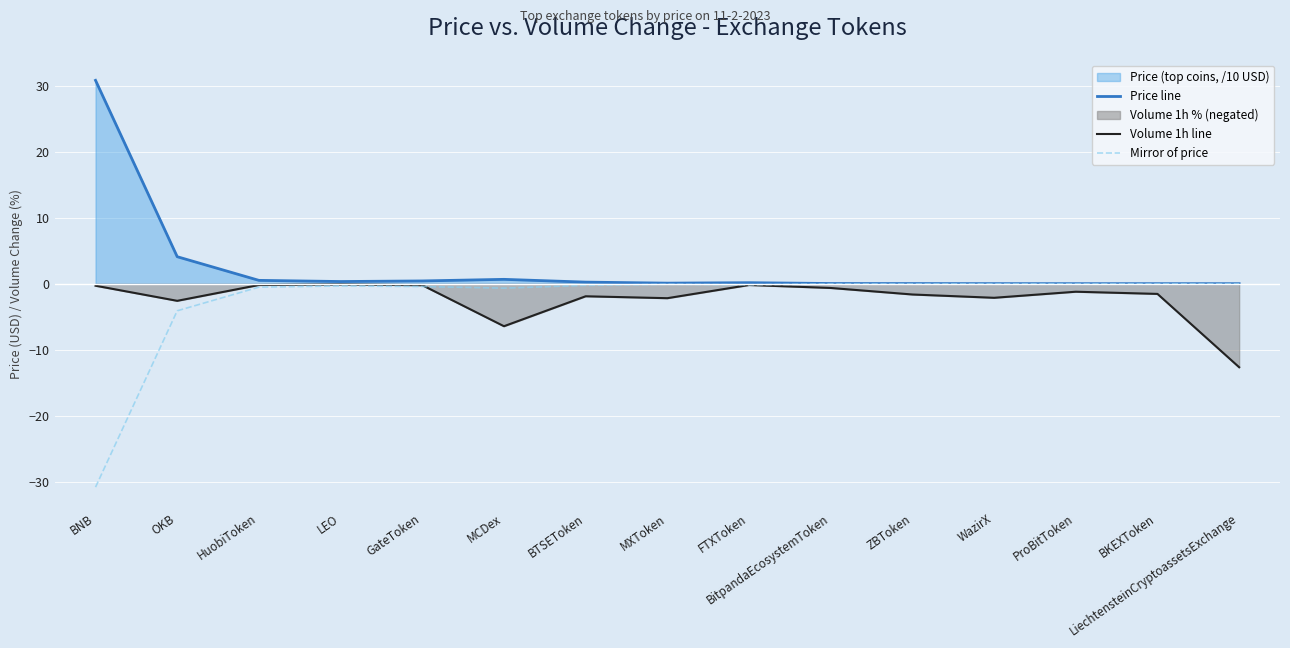

True or false: Mirror of price and Volume 1h line cross at least once.

True